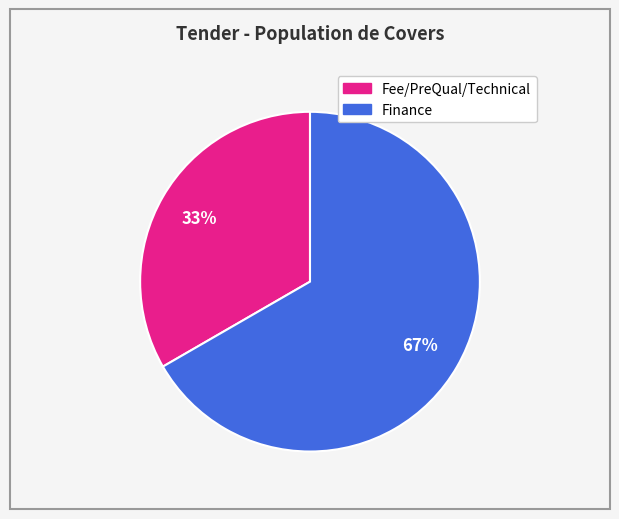

To the nearest percent, what is the combined percentage of Fee/PreQual/Technical and Finance?

100%